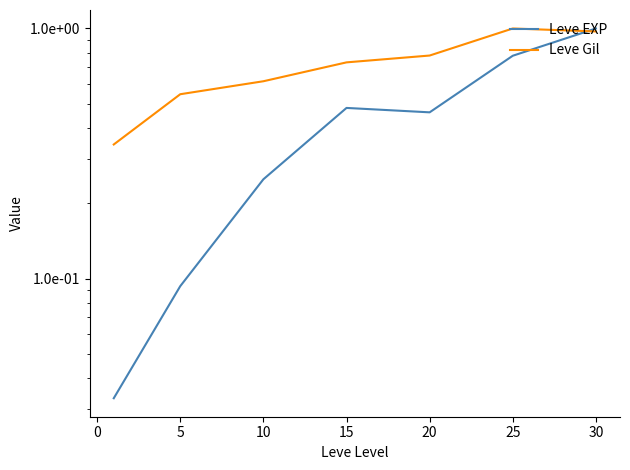

The Leve EXP series shows 0.0 at 5. True or false?

False